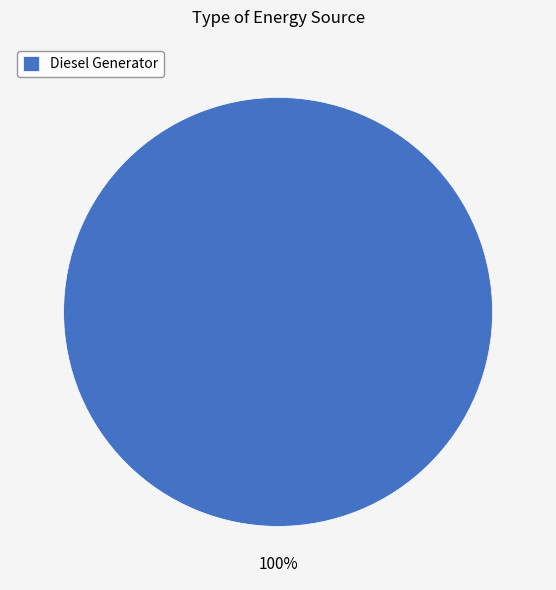

True or false: Diesel Generator accounts for 100% of the total.

True